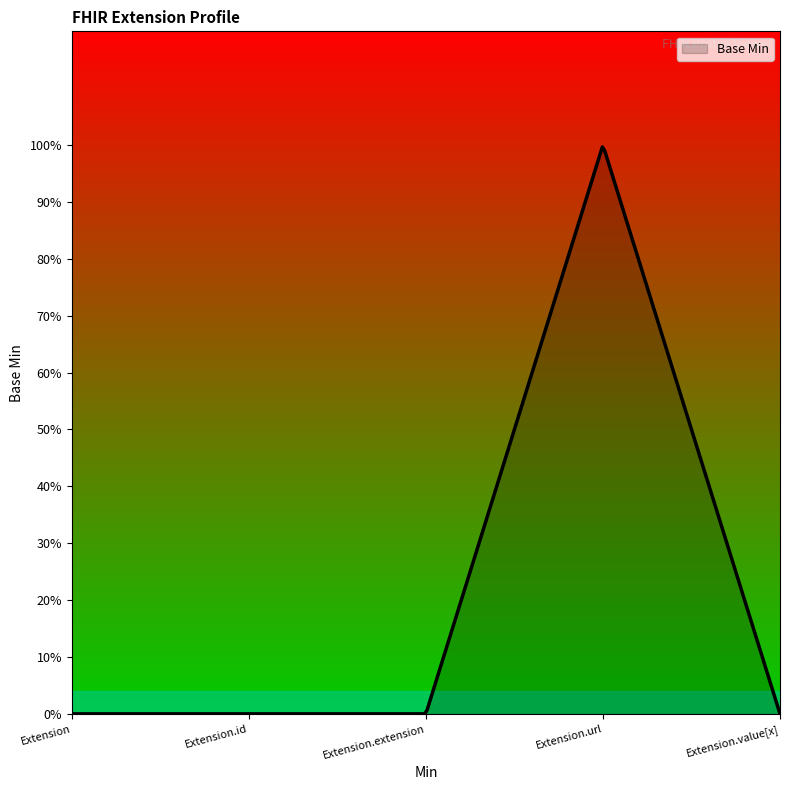

Does the chart have visible grid lines?

No